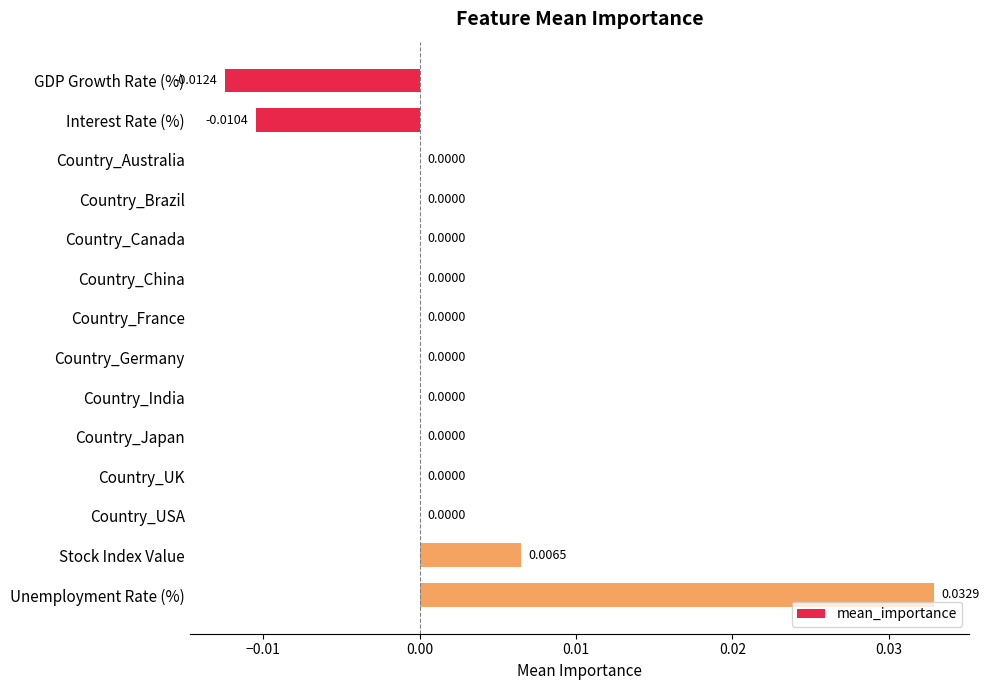

Are the bars horizontal?

Yes